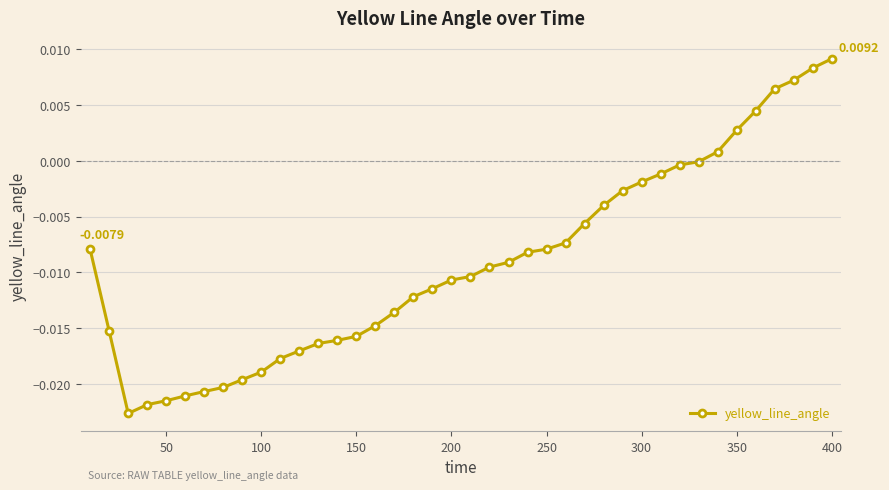

How many distinct data groups are displayed?

1